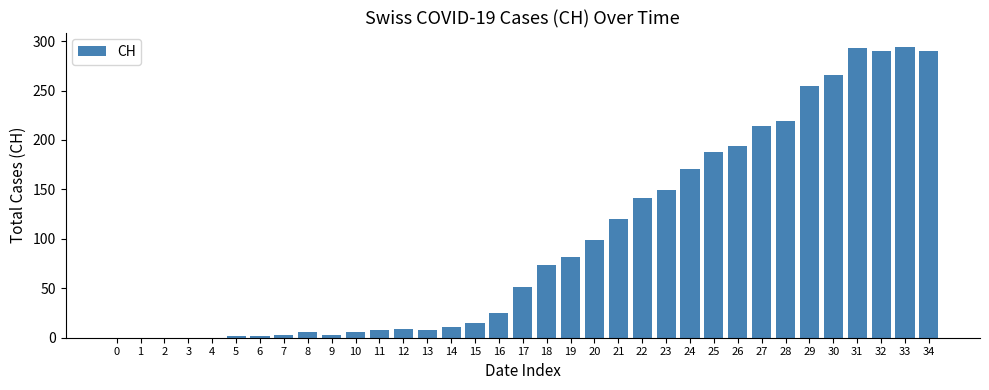

How many distinct data groups are displayed?

1